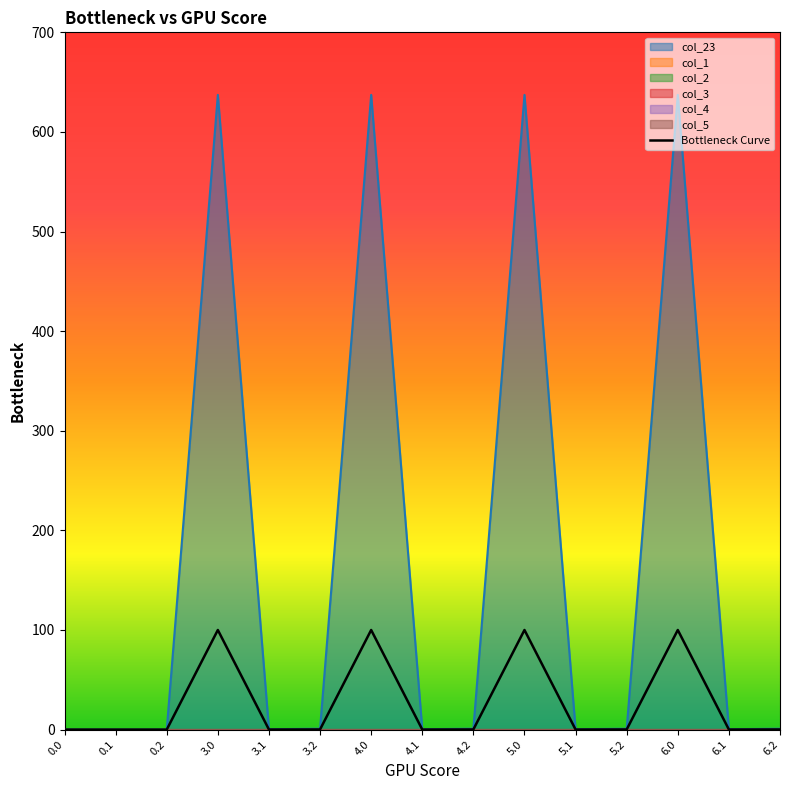

Between 4.1 and 0.0, which is larger?

4.1